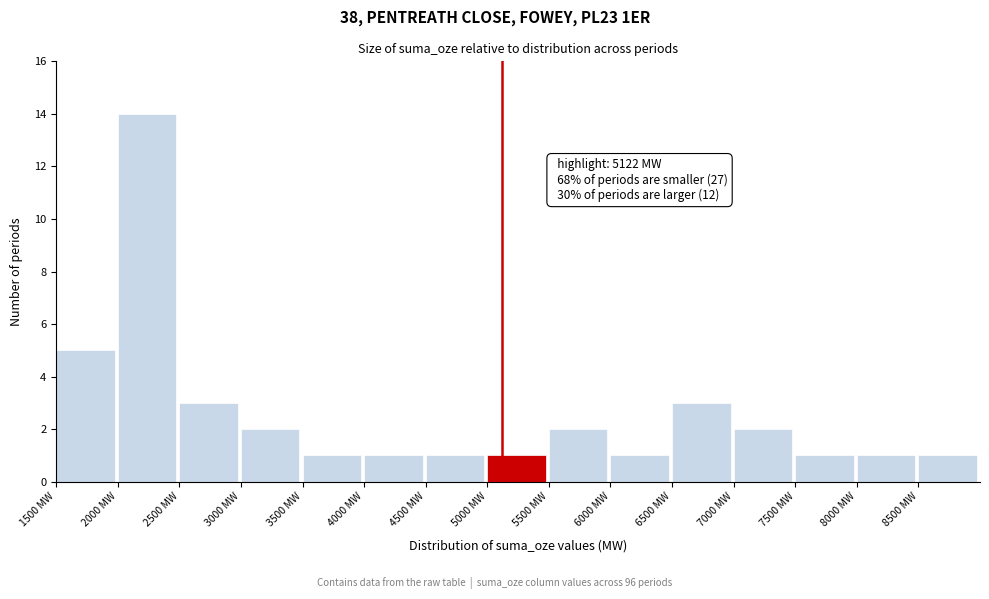

Over which range of the x-axis is the bar tallest?

2000 to 2500